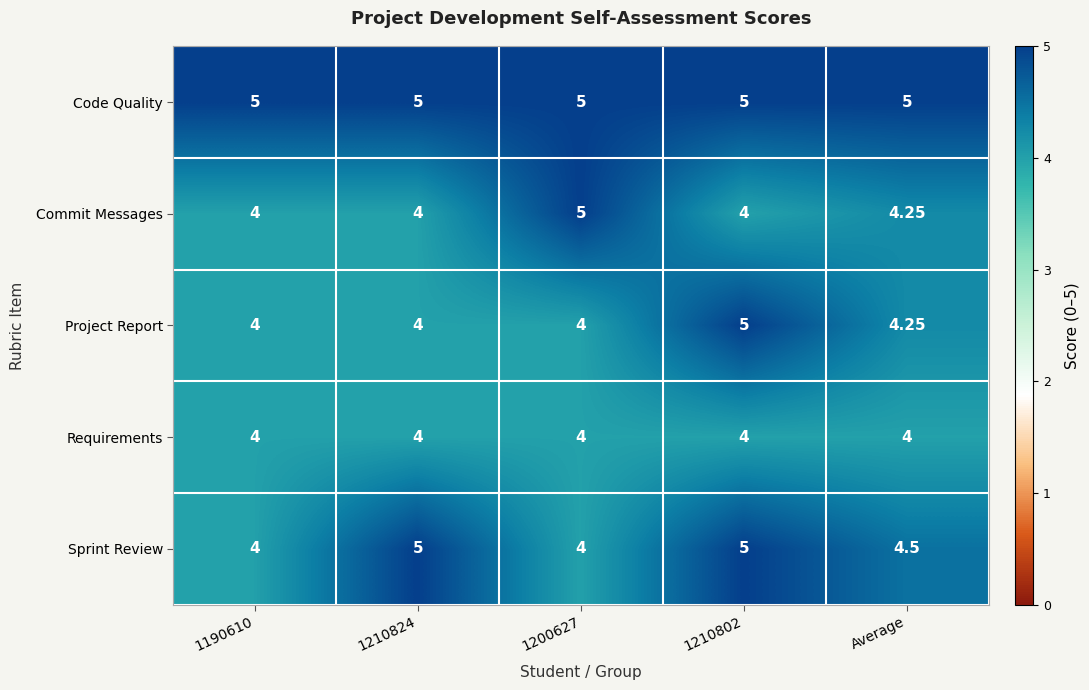

How many data points does each series have?

5